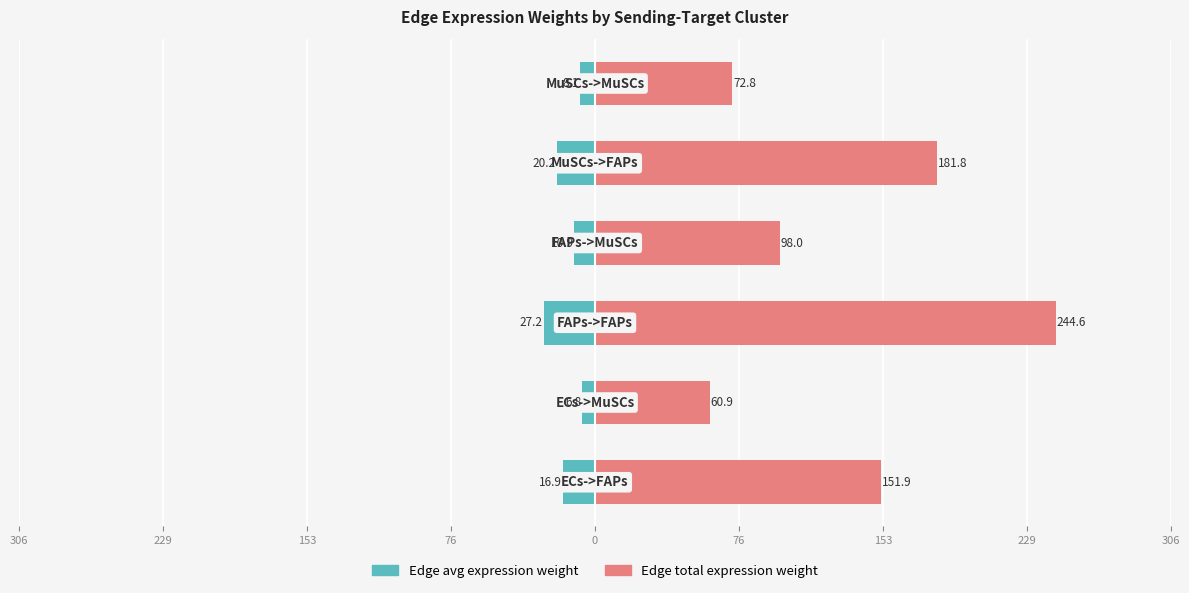

Between 229 and 0, which is larger?

229